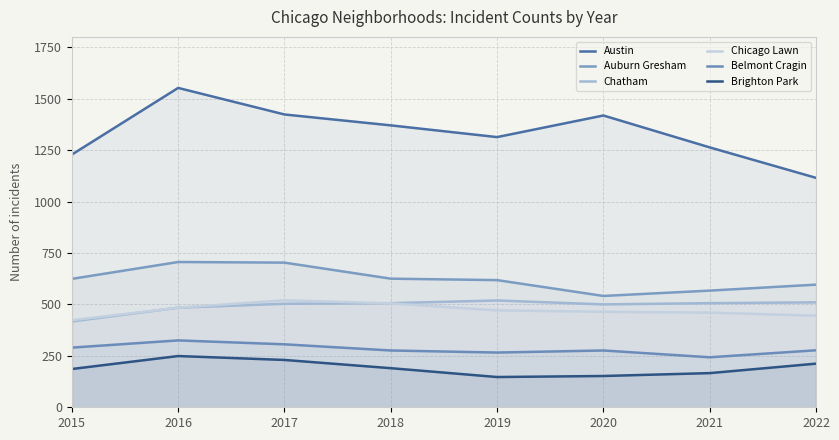

What is the minimum value shown in the chart?

147